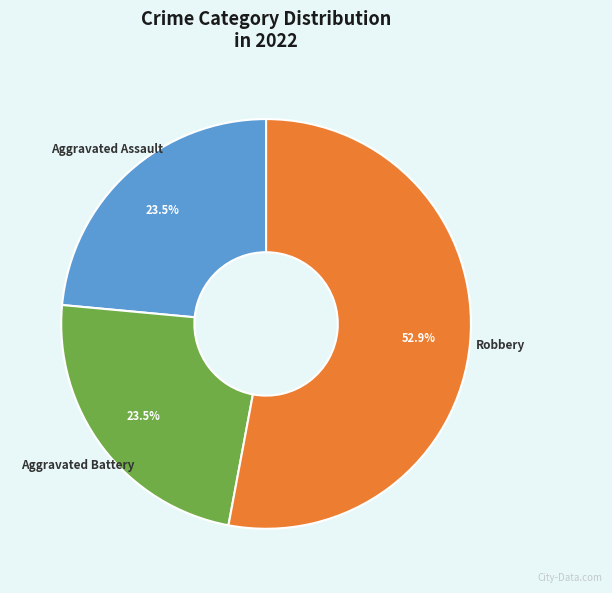

Does any single category account for the majority?

Yes